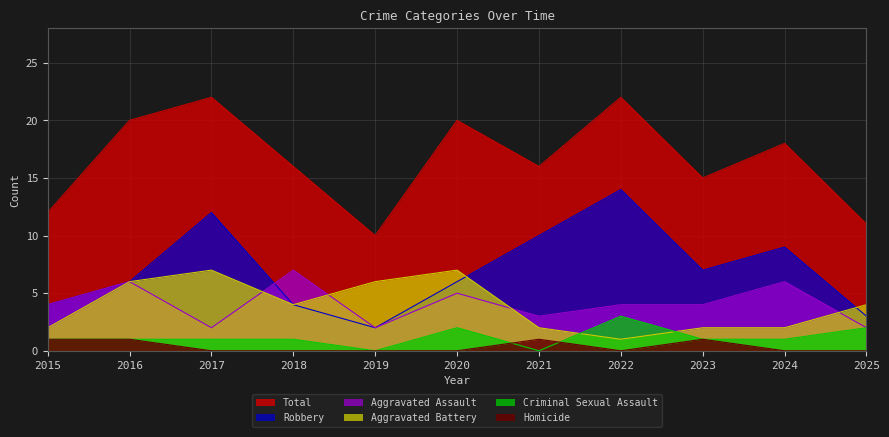

Which series has the largest range (max minus min)?

Total